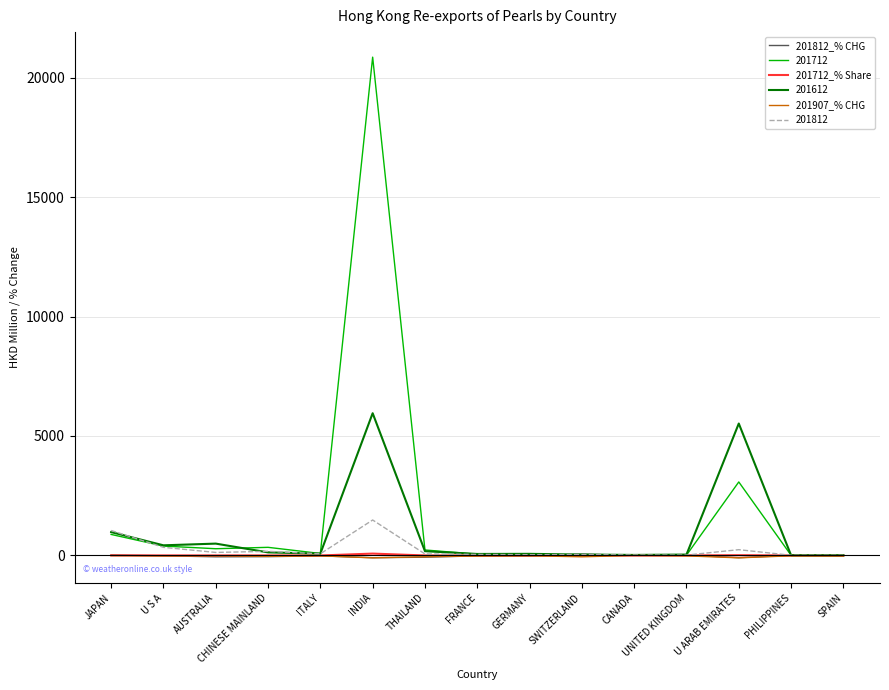

How many values in the 201907_% CHG series exceed -17?

7